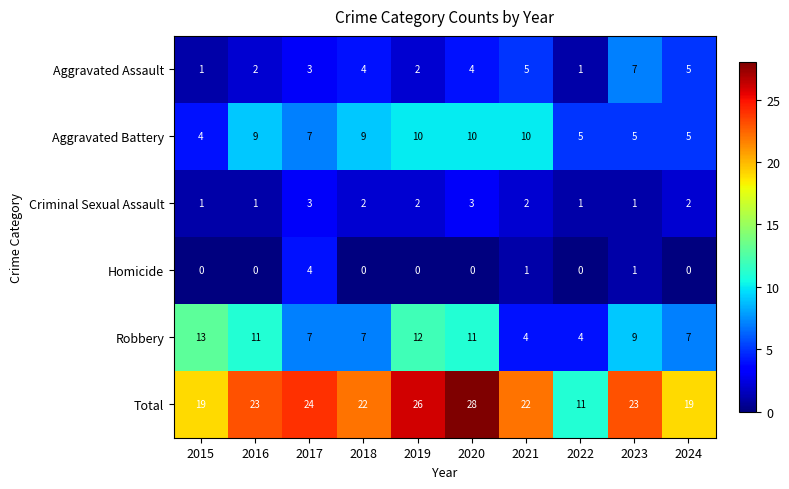

What is the maximum value shown in the chart?

28